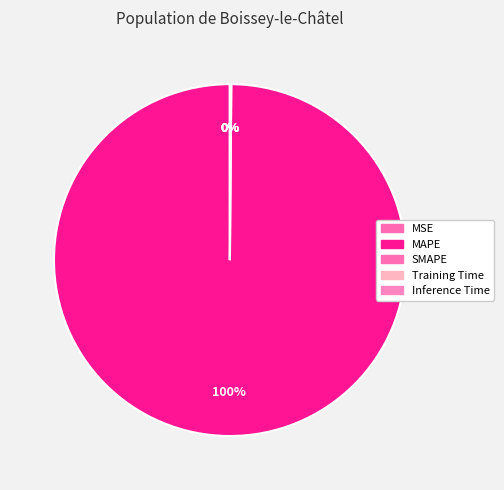

To the nearest percent, what is the average slice percentage?

20%